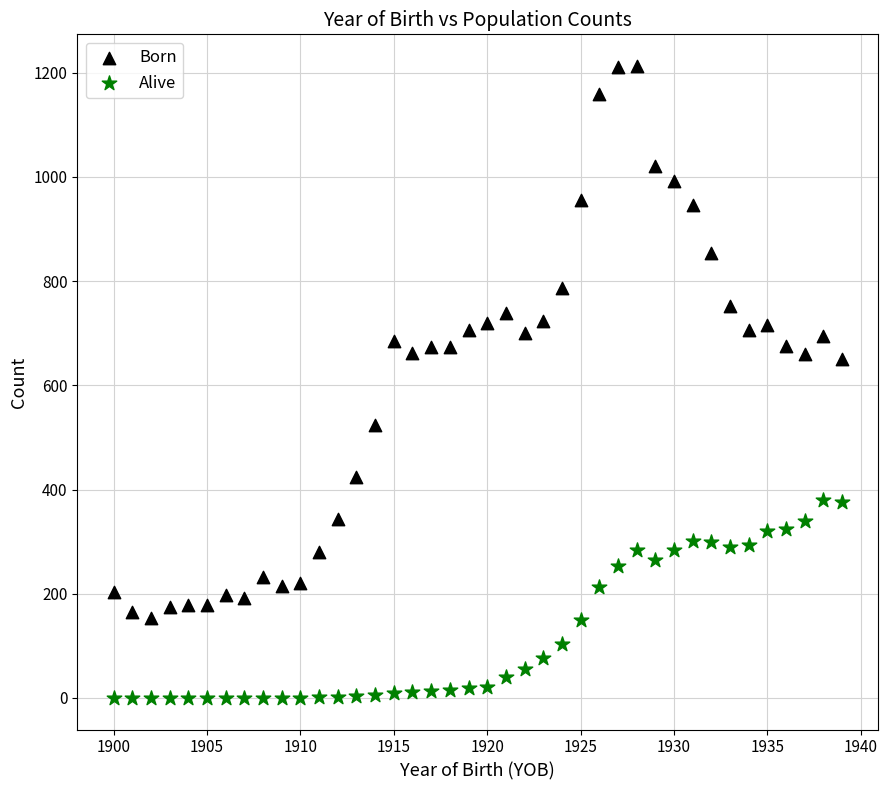

Across all data points, what is the range of X values (max minus min)?

39